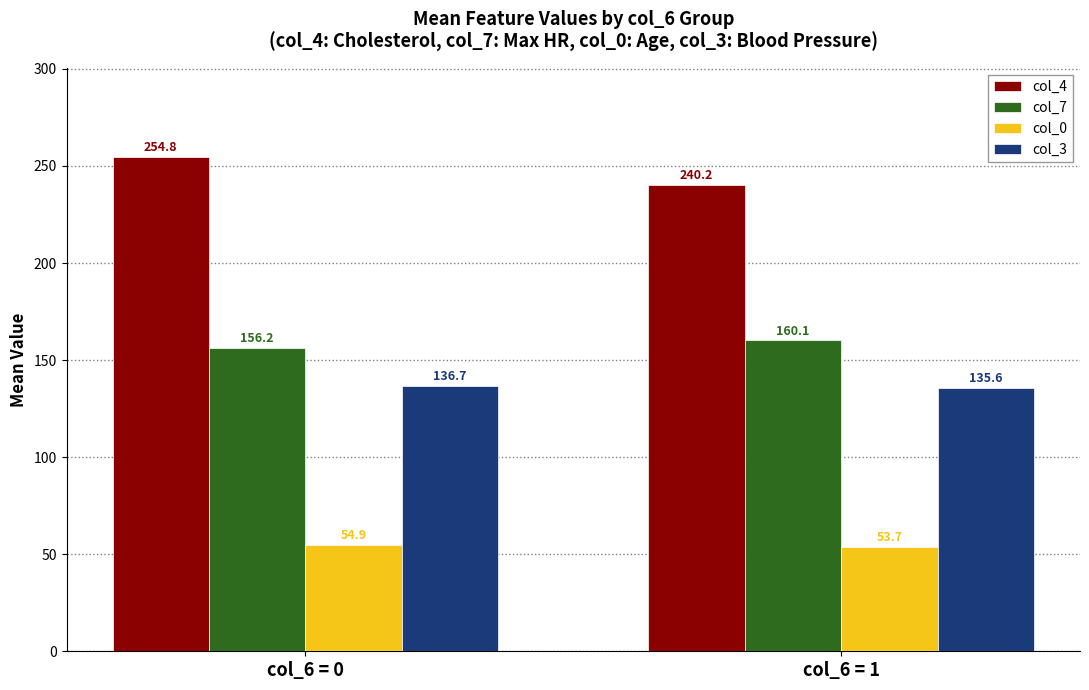

At which label does col_0 first exceed 54?

col_6 = 0